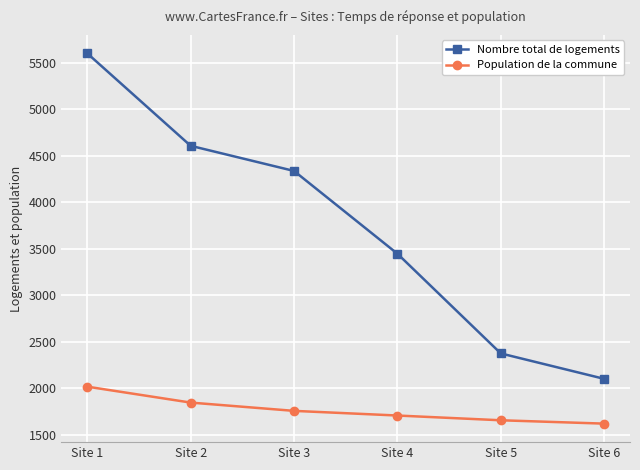

How many series are shown in this chart?

2